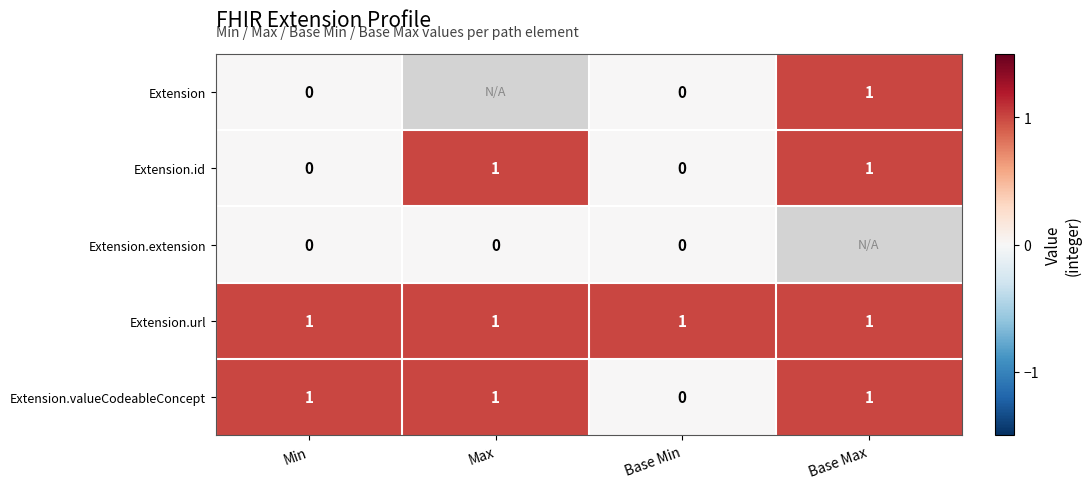

Count the Extension.valueCodeableConcept values in the range 1 to 2.

3